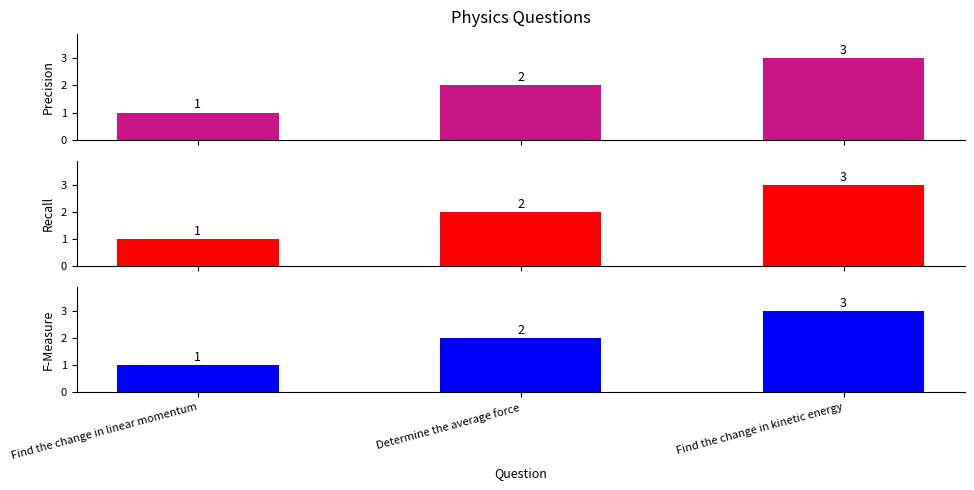

Where does the Recall series first go above 2?

Find the change in kinetic energy